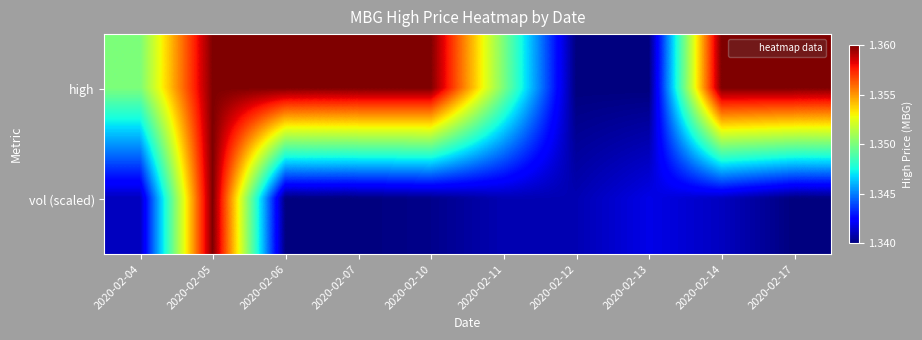

Reading right to left, what are all the values shown in this chart?

high: 2020-02-17=1.4	2020-02-14=1.4	2020-02-13=1.3	2020-02-12=1.3	2020-02-11=1.4	2020-02-10=1.4	2020-02-07=1.4	2020-02-06=1.4	2020-02-05=1.4	2020-02-04=1.4
vol (scaled): 2020-02-17=1.3	2020-02-14=1.3	2020-02-13=1.3	2020-02-12=1.3	2020-02-11=1.3	2020-02-10=1.3	2020-02-07=1.3	2020-02-06=1.3	2020-02-05=1.4	2020-02-04=1.3